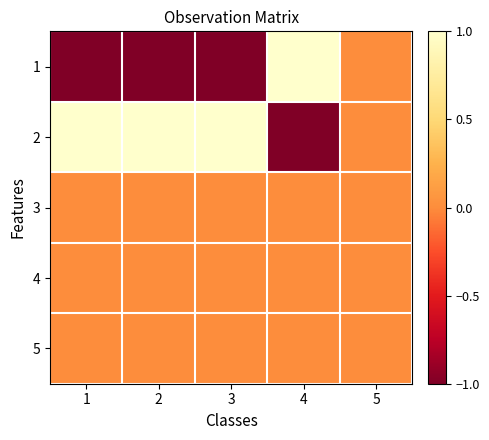

Which has a higher value, 4 or 2?

4